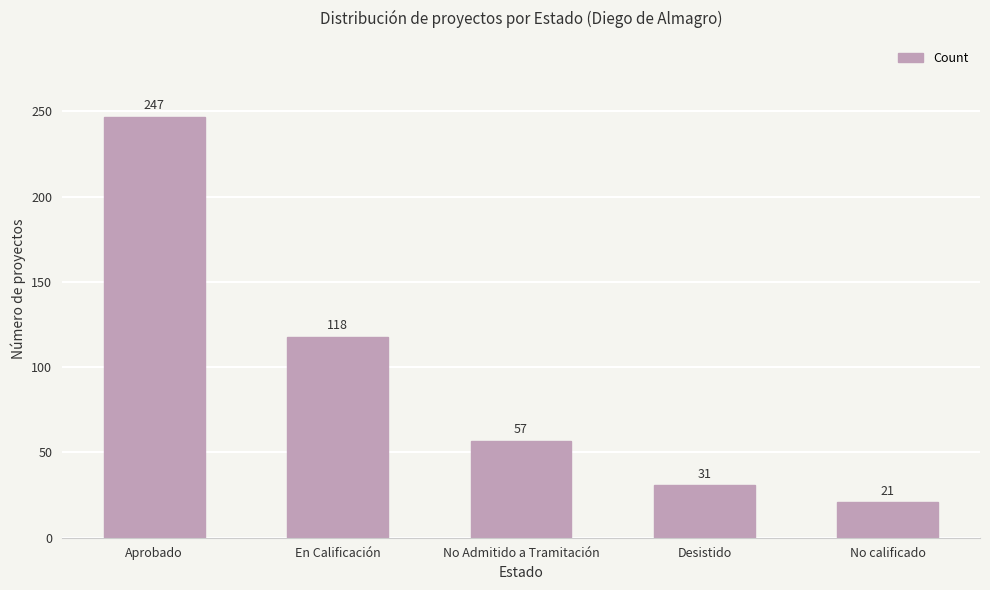

True or false: the data shows 91 at No Admitido a Tramitación.

False